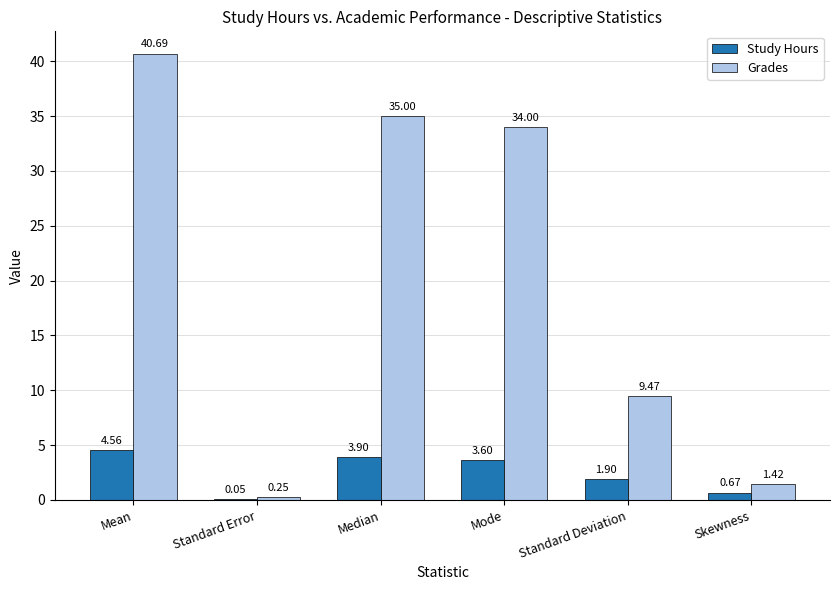

Is the value of Study Hours at Mode greater than the value of Grades at Skewness?

Yes